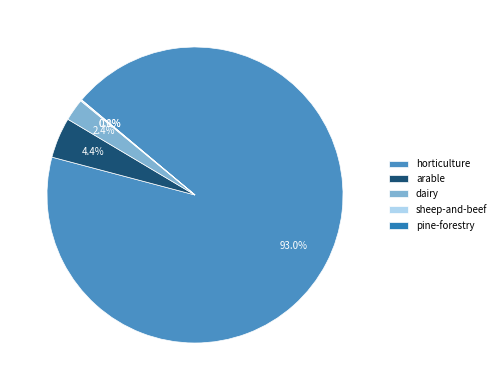

Which category has the biggest portion of the pie?

horticulture